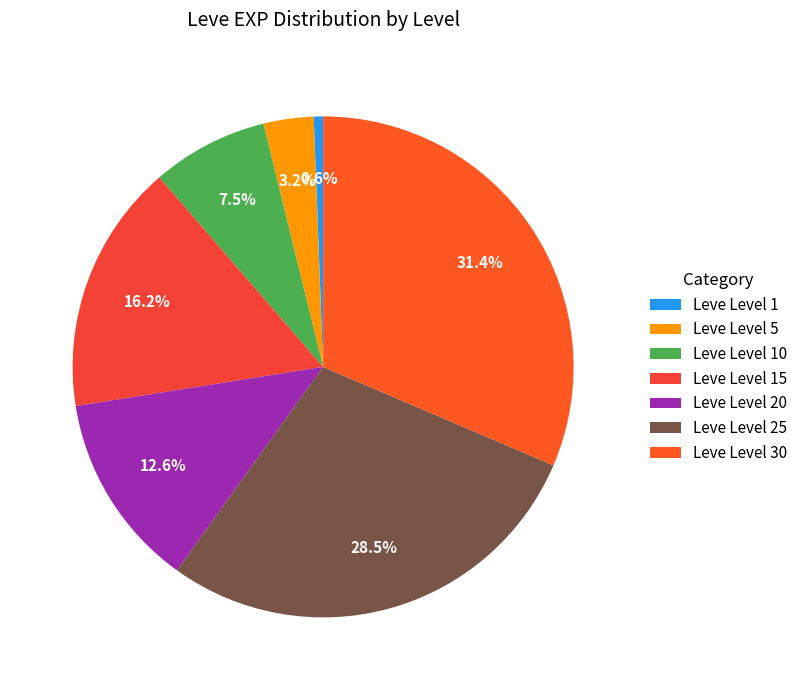

Which slice is the smallest?

Leve Level 1